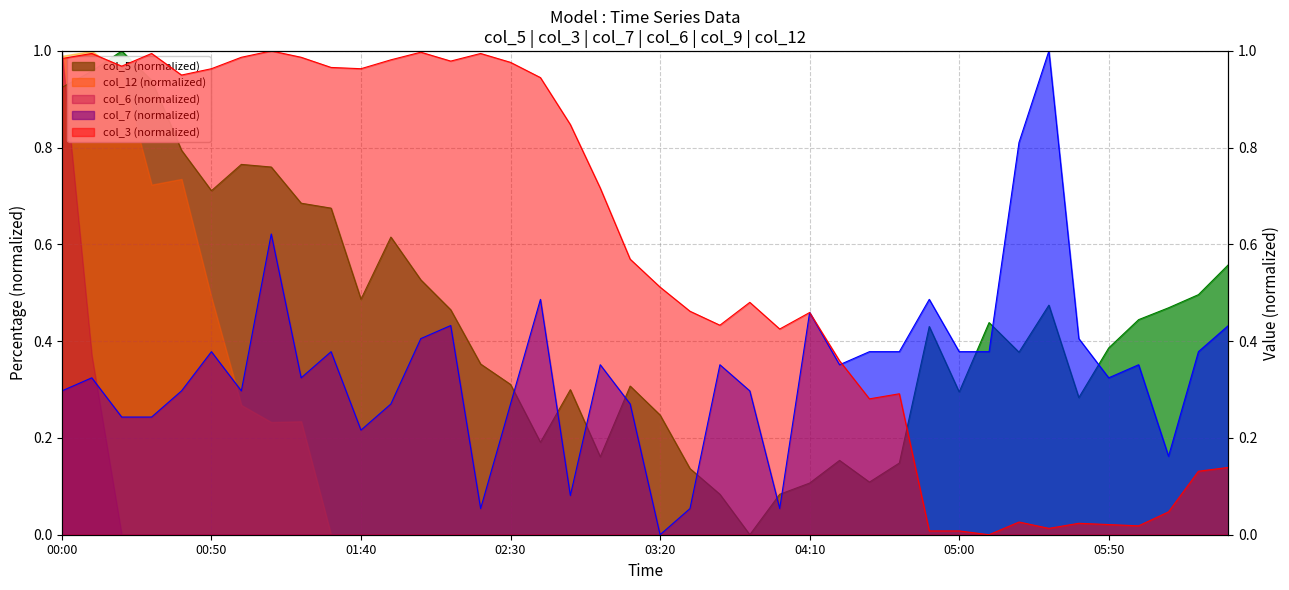

Reading left to right, what are all the values shown in this chart?

col_5: 0.9	1.0	1.0	0.9	0.8	0.7	0.8	0.8	0.7	0.7	0.5	0.6	0.5	0.5	0.4	0.3	0.2	0.3	0.2	0.3	0.2	0.1	0.1	0.0	0.1	0.1	0.2	0.1	0.1	0.4	0.3	0.4	0.4	0.5	0.3	0.4	0.4	0.5	0.5	0.6
col_3: 1.0	1.0	1.0	1.0	1.0	1.0	1.0	1.0	1.0	1.0	1.0	1.0	1.0	1.0	1.0	1.0	0.9	0.8	0.7	0.6	0.5	0.5	0.4	0.5	0.4	0.5	0.4	0.3	0.3	0.0	0.0	0.0	0.0	0.0	0.0	0.0	0.0	0.0	0.1	0.1
col_7: 0.3	0.3	0.2	0.2	0.3	0.4	0.3	0.6	0.3	0.4	0.2	0.3	0.4	0.4	0.1	0.3	0.5	0.1	0.4	0.3	0.0	0.1	0.4	0.3	0.1	0.5	0.4	0.4	0.4	0.5	0.4	0.4	0.8	1.0	0.4	0.3	0.4	0.2	0.4	0.4